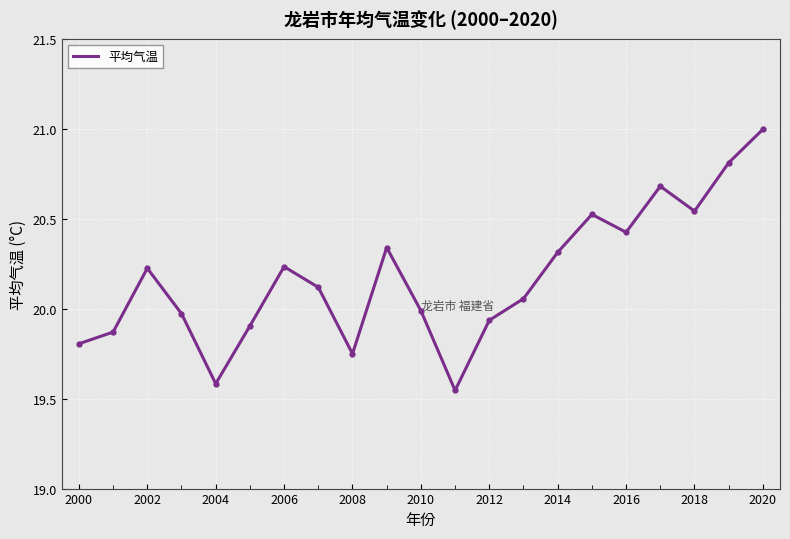

What is the difference between the maximum and minimum values?

1.5